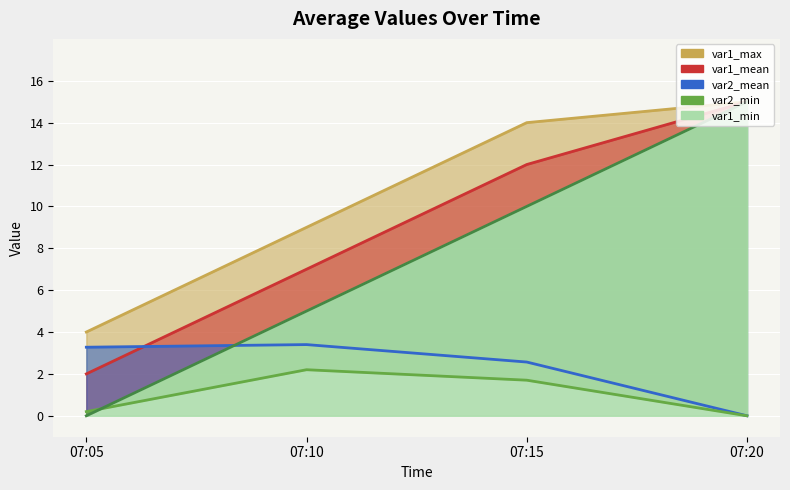

What is the difference between the var1_mean values at 07:15 and 07:10?

5.0